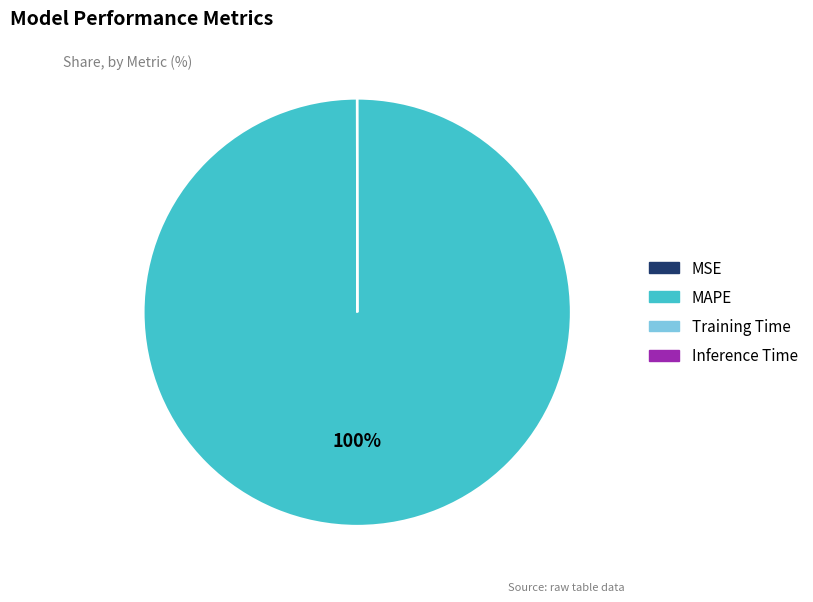

Is there a majority slice in this chart?

Yes